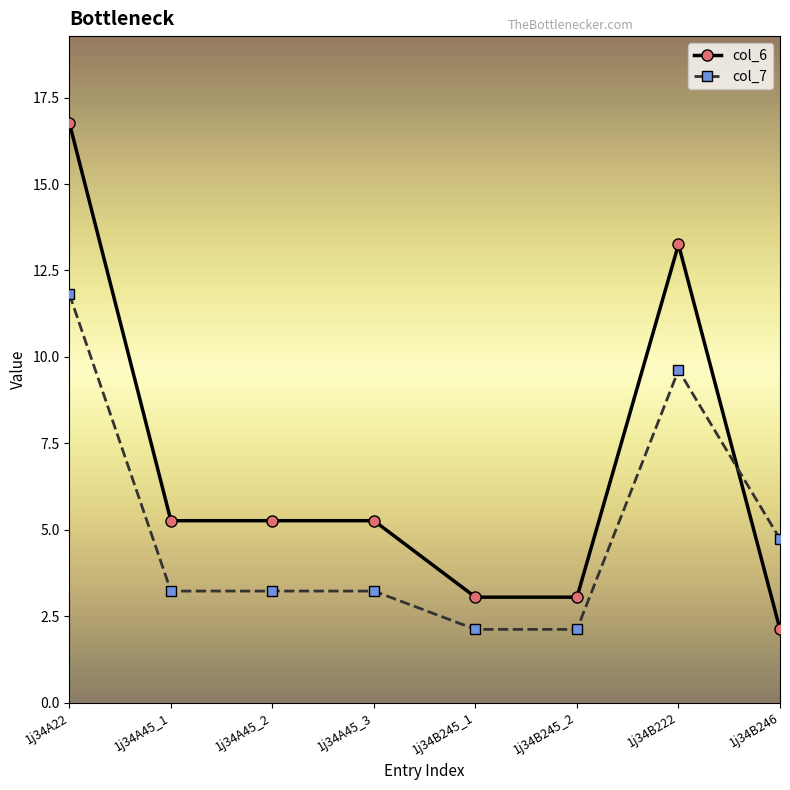

True or false: col_6 and col_7 intersect in this chart.

True